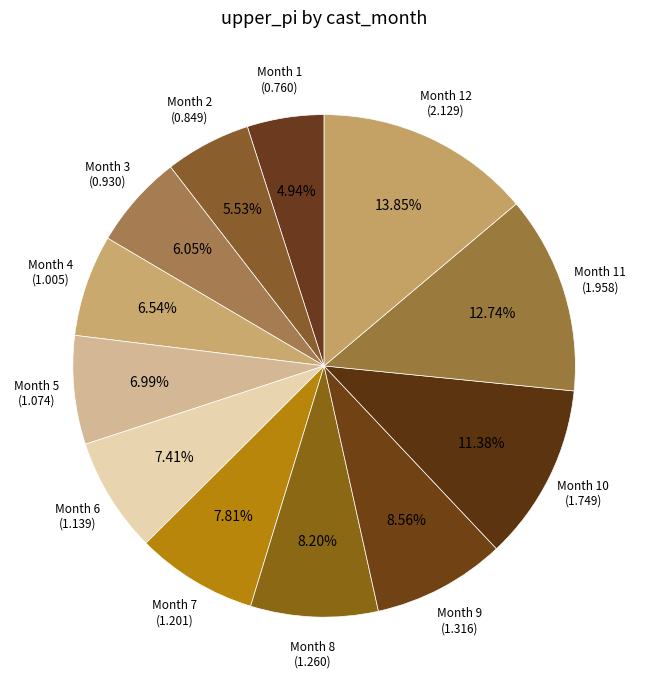

What is the ratio of the value at Month 5 to the value at Month 7?

0.9